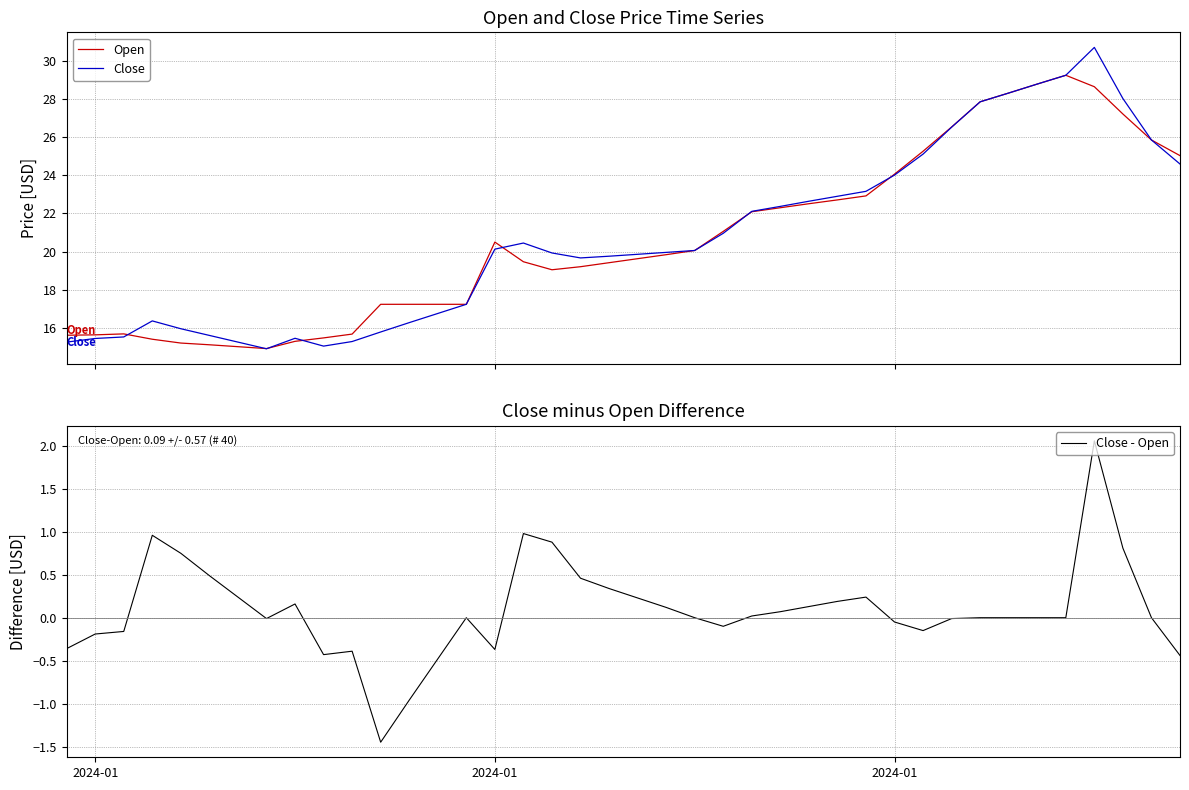

What is the difference between the maximum and second lowest values in the Close series?

15.6